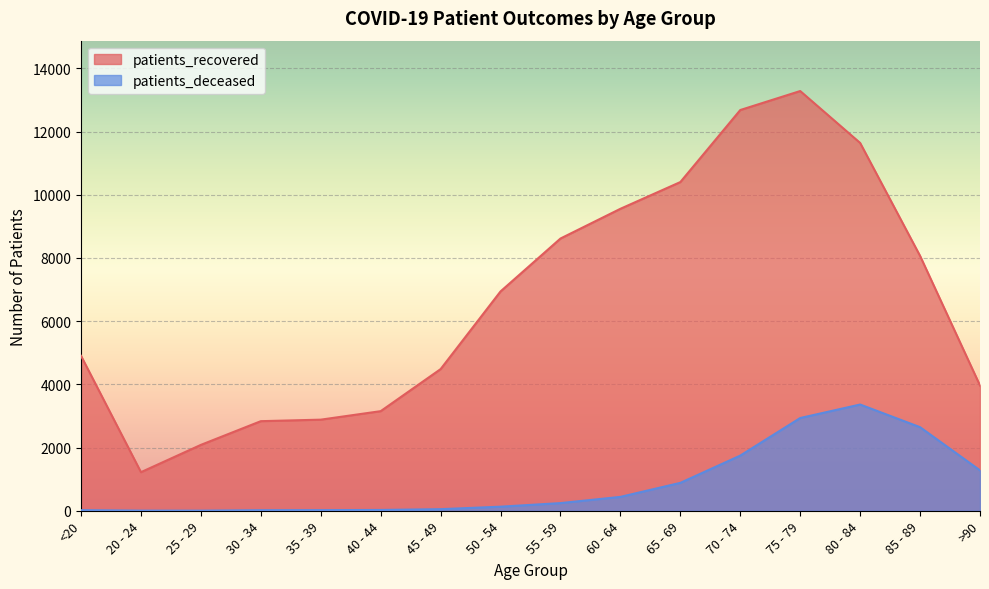

True or false: patients_recovered and patients_deceased cross at least once.

False